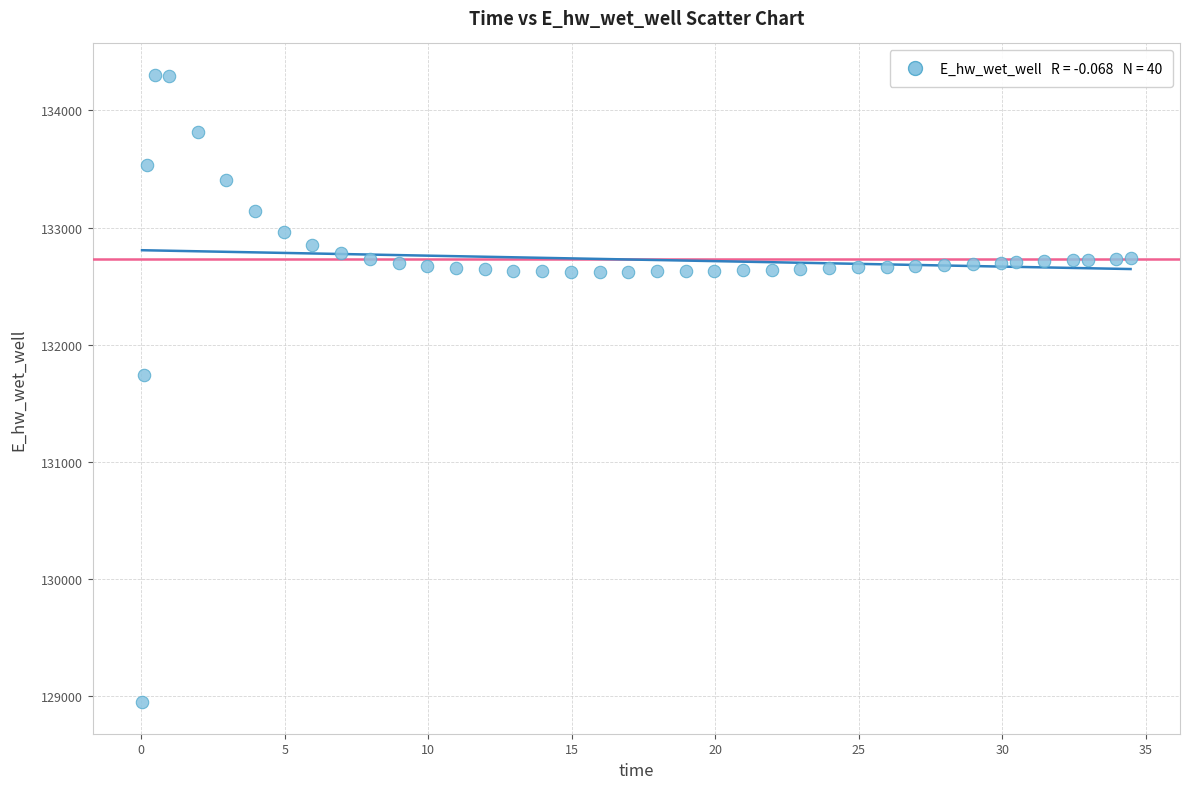

What Y value in the scatter plot is closest to 131625?

131741.6